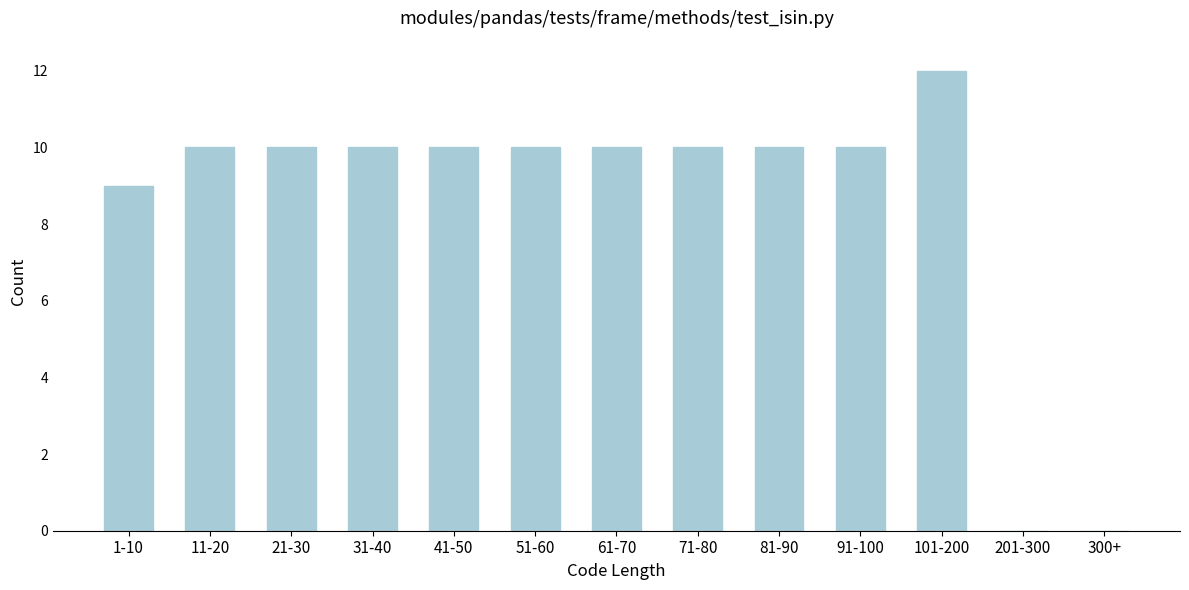

Reading left to right, what are all the values shown in this chart?

1-10=9	11-20=10	21-30=10	31-40=10	41-50=10	51-60=10	61-70=10	71-80=10	81-90=10	91-100=10	101-200=12	201-300=0	300+=0